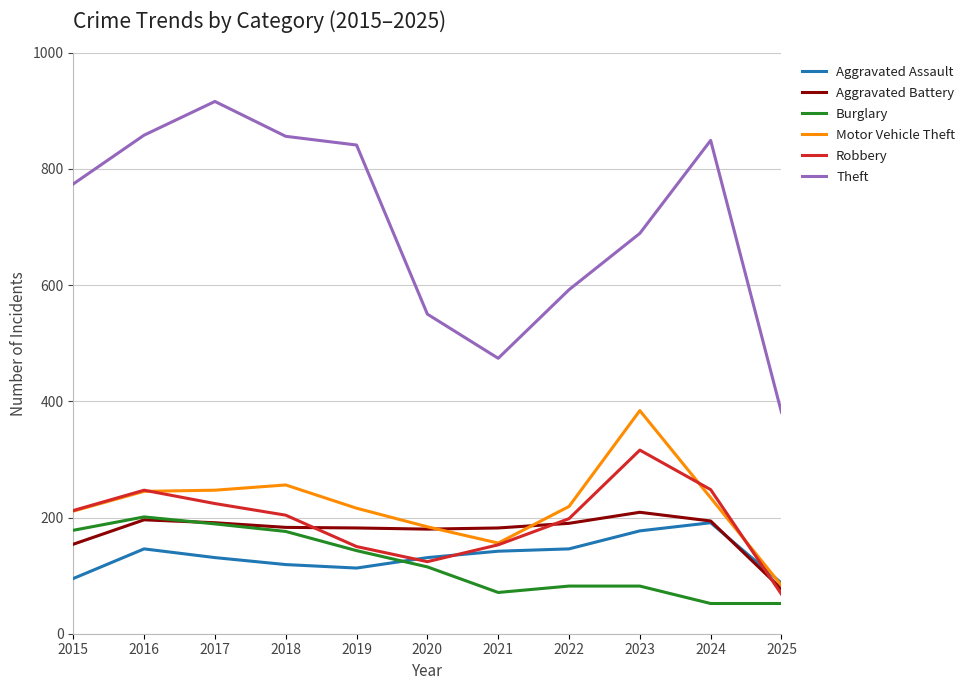

True or false: Robbery and Theft intersect in this chart.

False